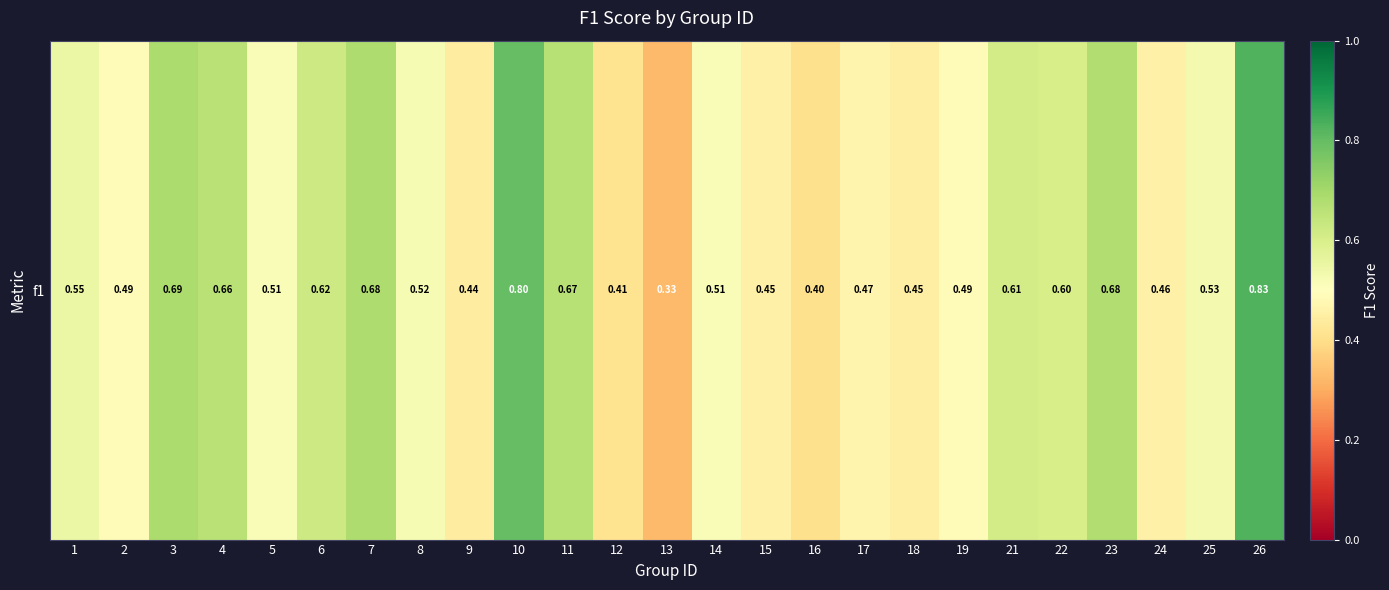

Between 4 and 12, which is larger?

4